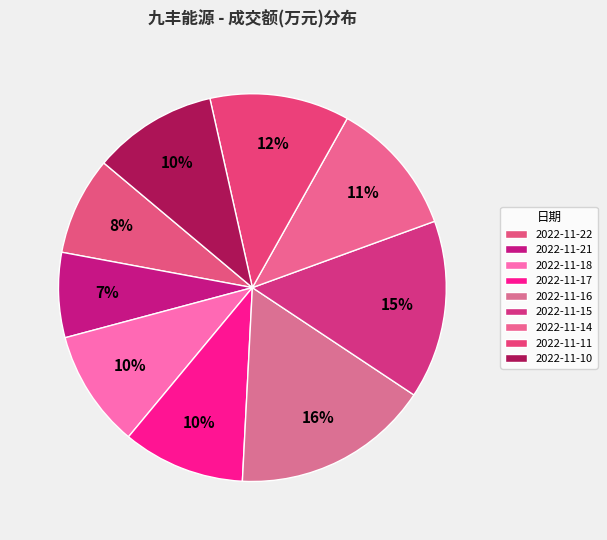

Is there any slice that represents more than half of the pie?

No